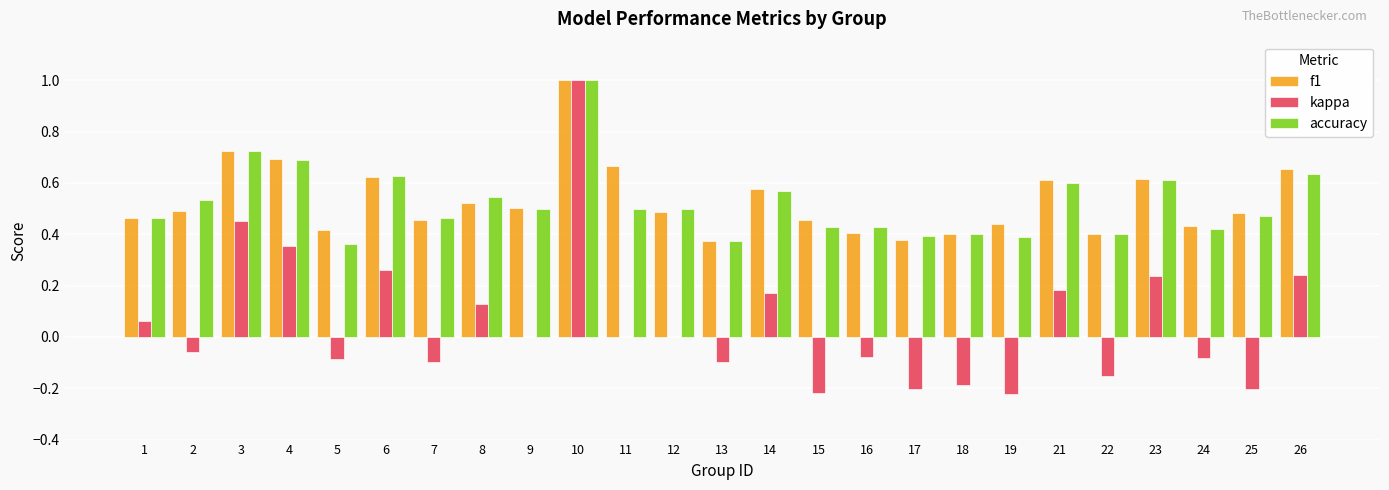

The accuracy series shows 1.7 at 10. True or false?

False